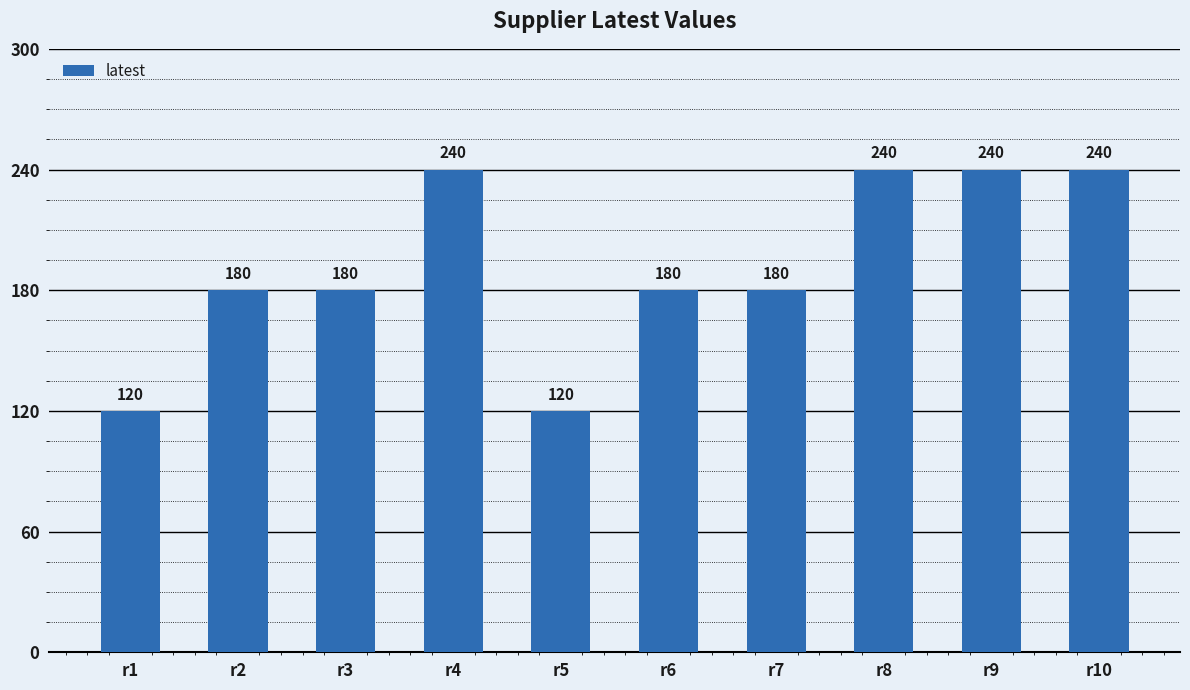

Are the bars grouped side by side (vs. stacked)?

No